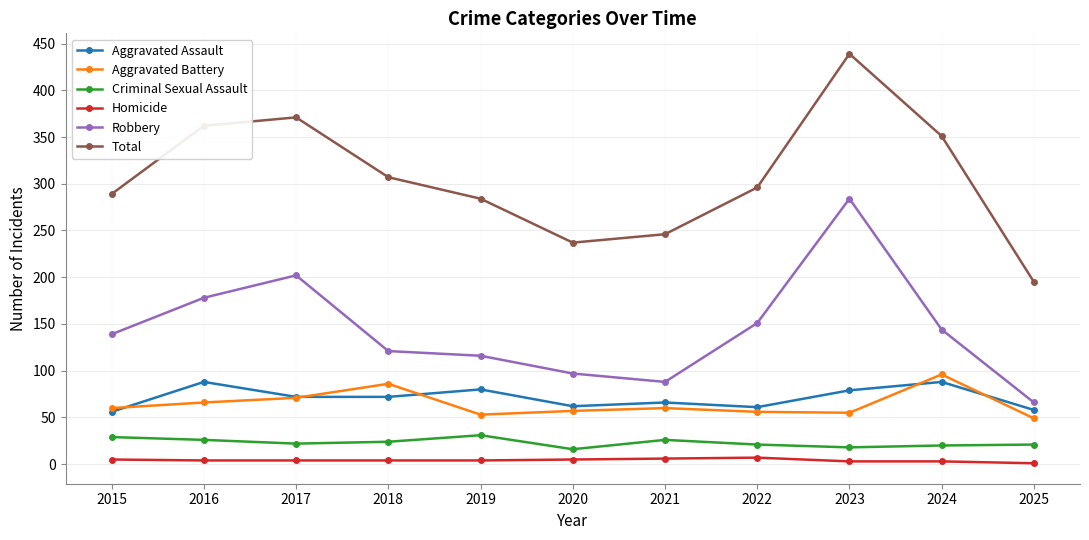

In Total, how many points are higher than both neighbors (excluding endpoints)?

2